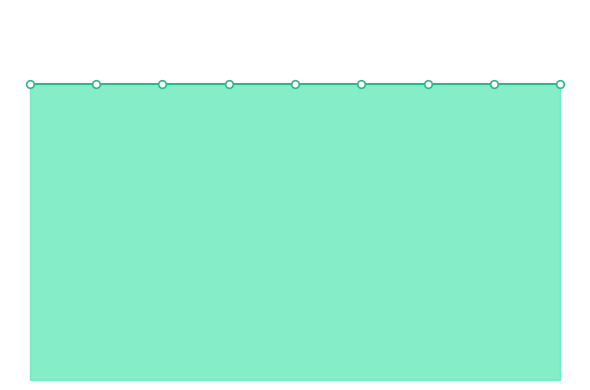

What is the total value across all series at 1?

2